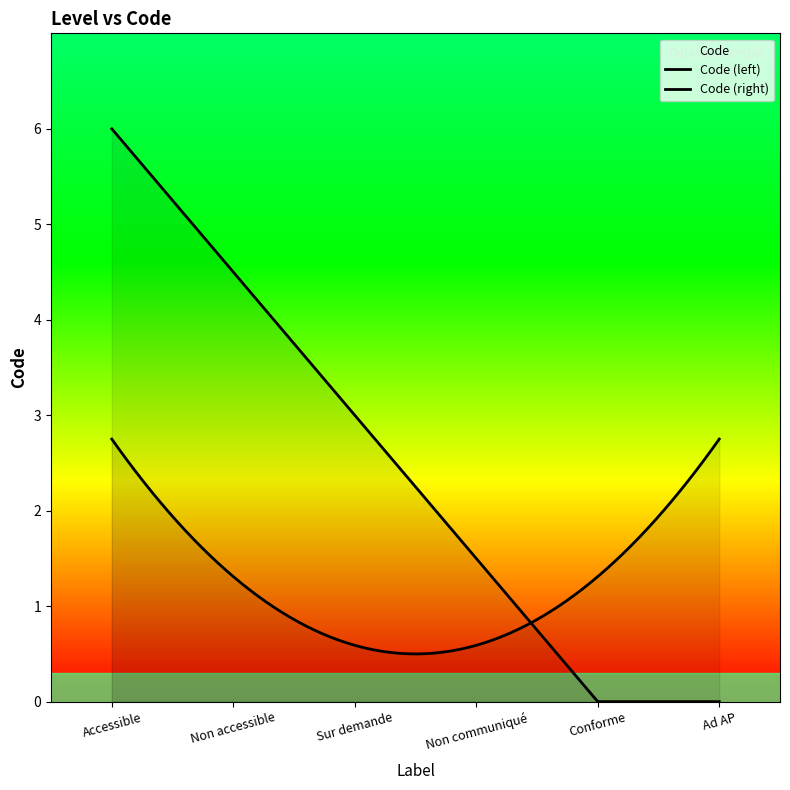

The chart shows a value of 0 at Accessible. True or false?

False